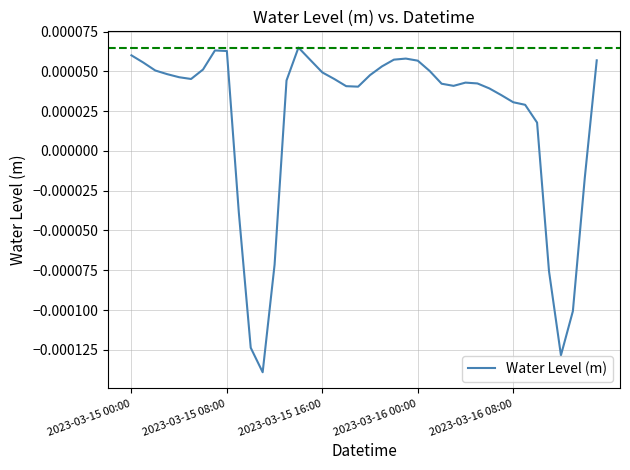

Does the chart display data point markers on the line(s)?

No